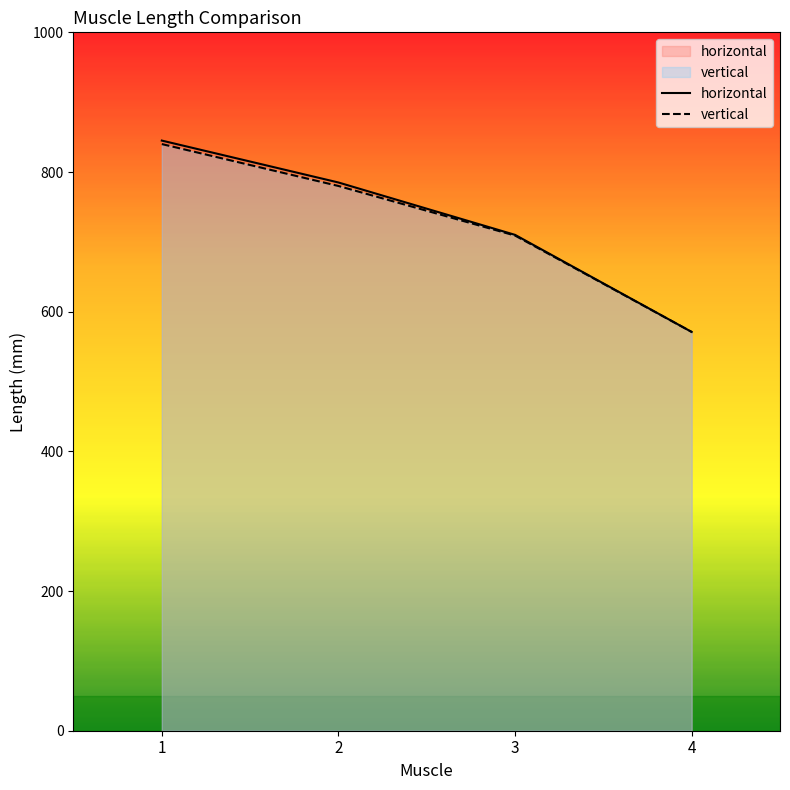

At how many categories does at least one series exceed 601?

3